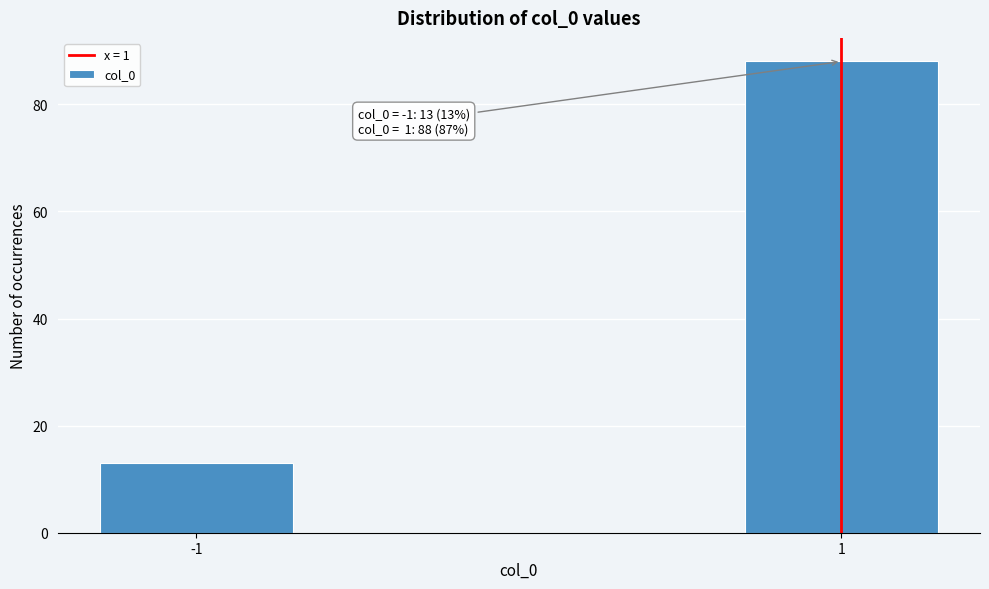

Reading right to left, what are all the values shown in this chart?

1=88	-1=13